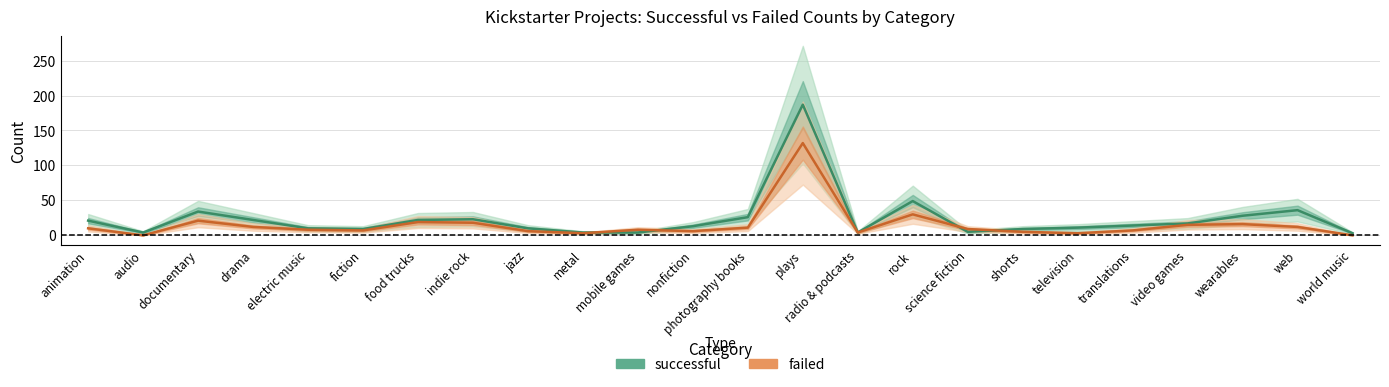

What is the value of the successful point at the 23rd from the left?

36